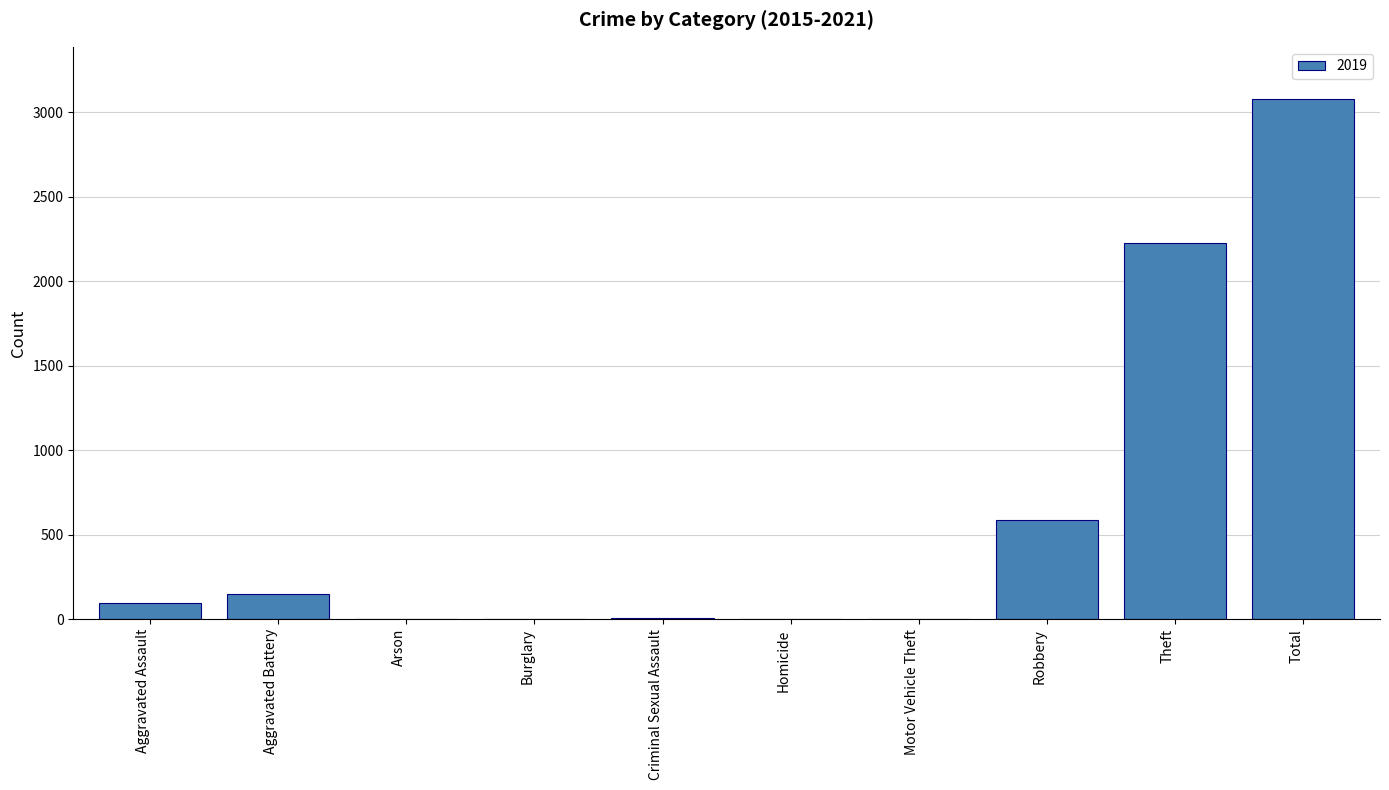

What is the sum of all values?

6160